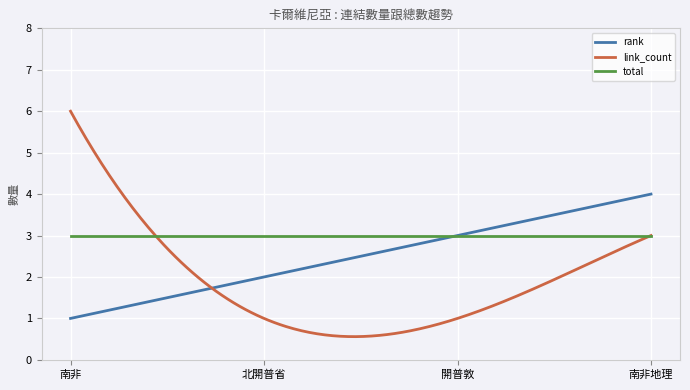

How many categories are shown in the chart?

300